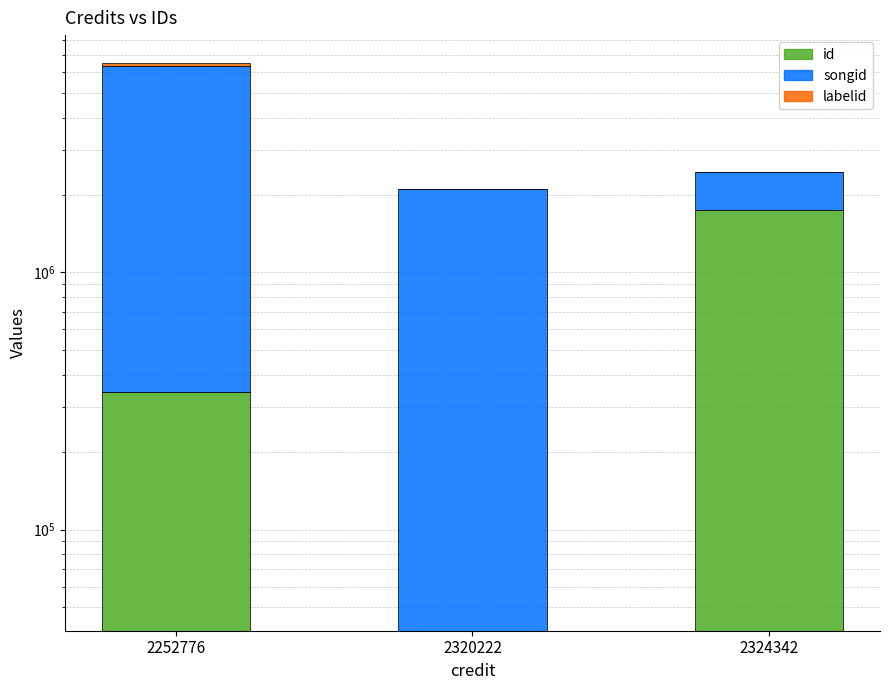

Does the chart contain any negative values?

No